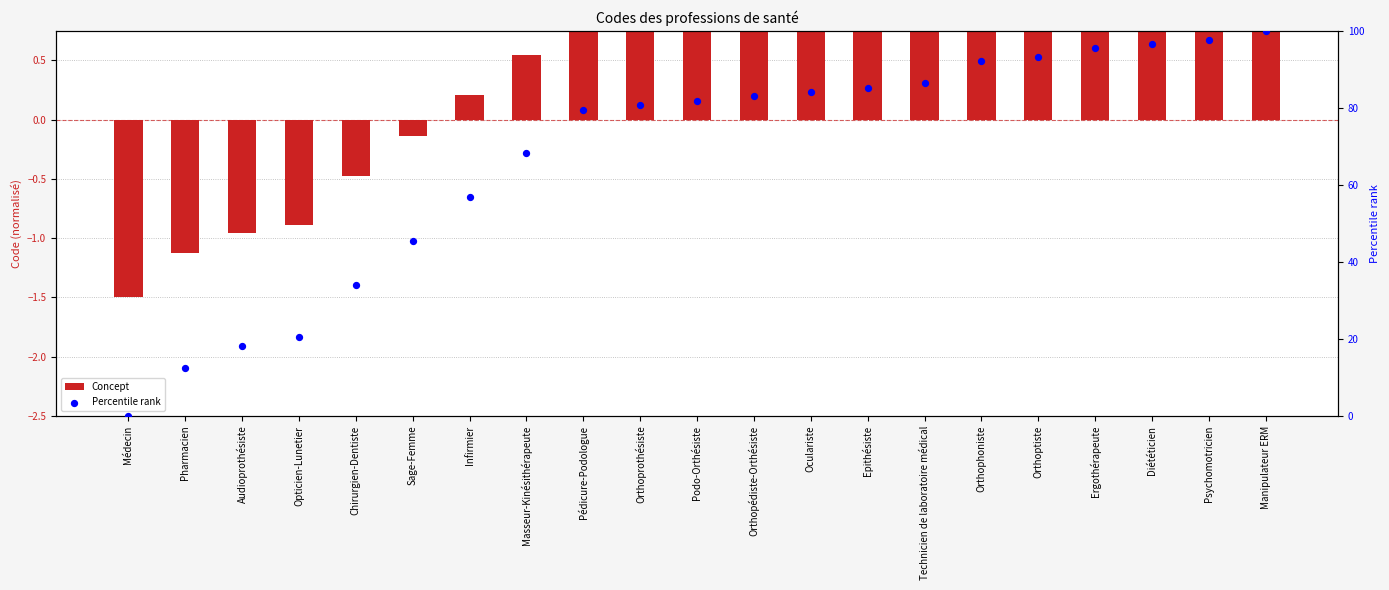

What is the total value across all series at Pharmacien?

11.4